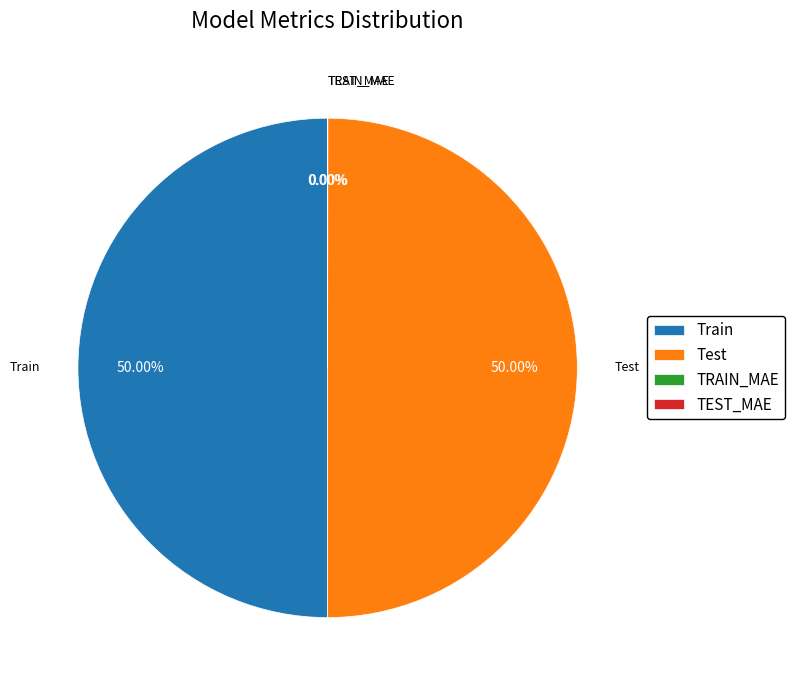

Do Train and Test together represent more than half of the pie?

Yes